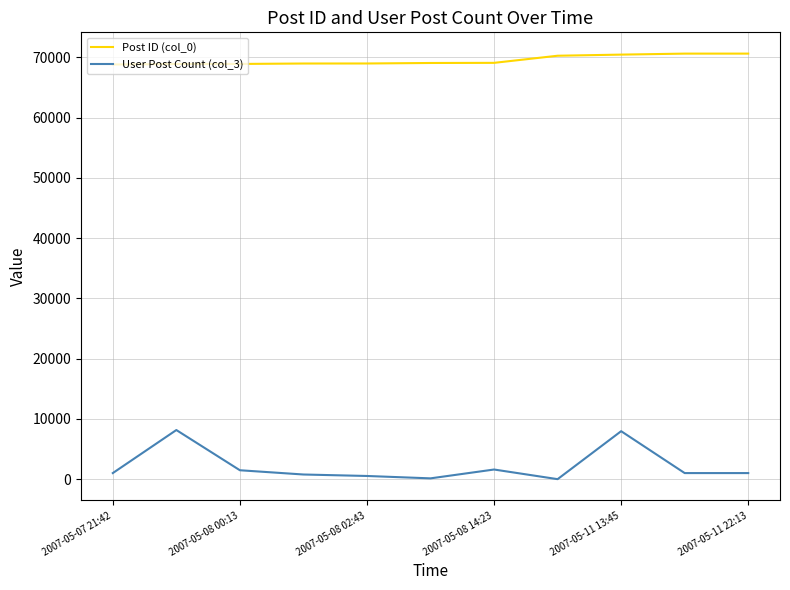

List the series in order of their overall mean, lowest first.

User Post Count (col_3), Post ID (col_0)